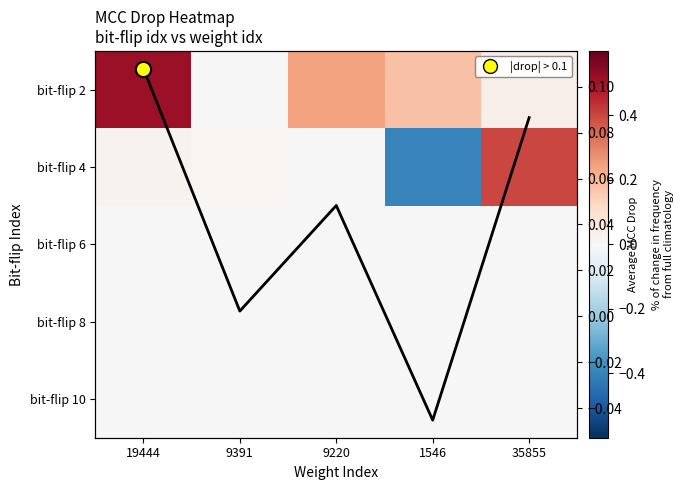

What is the difference between the bit-flip 2 values at 1546 and 9220?

0.1